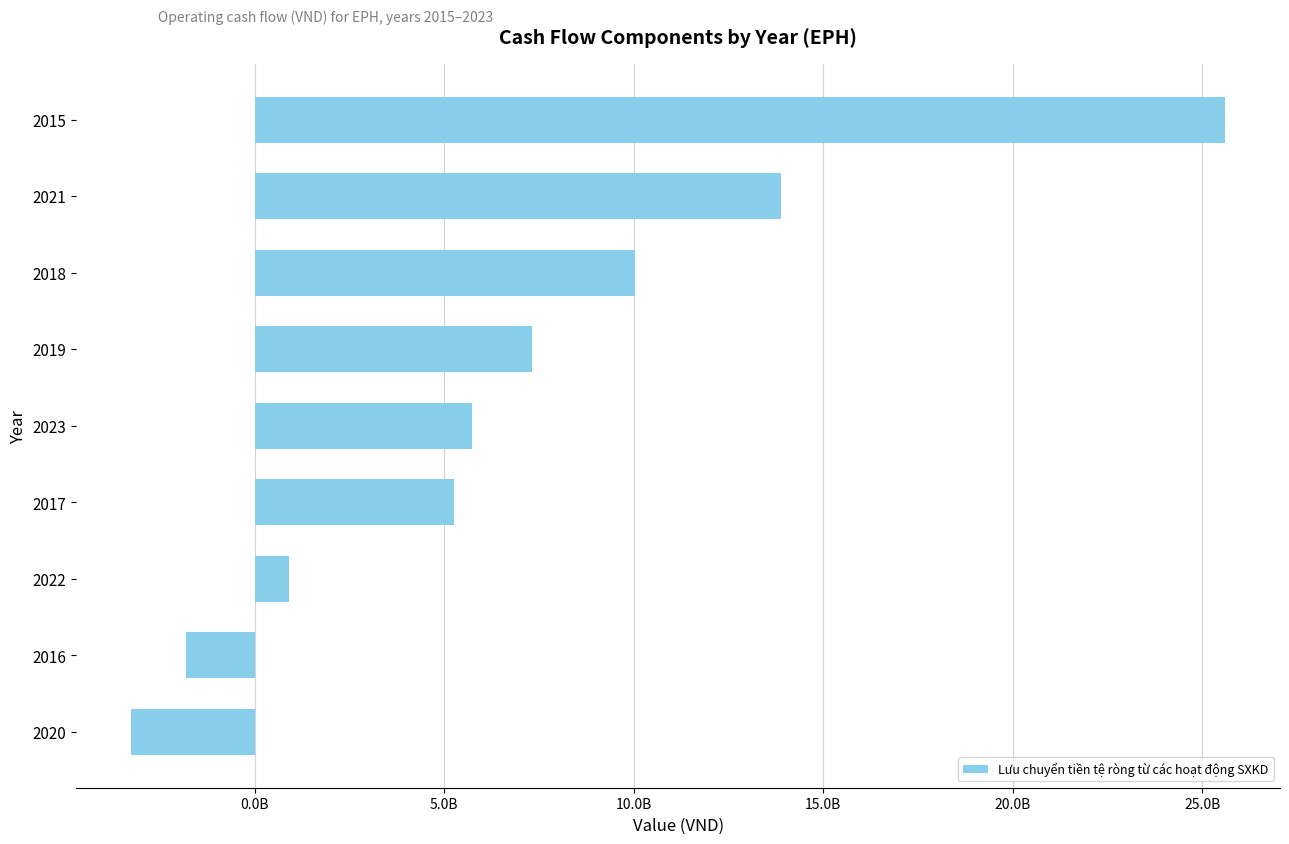

What is the difference between the maximum and minimum values?

28882199127